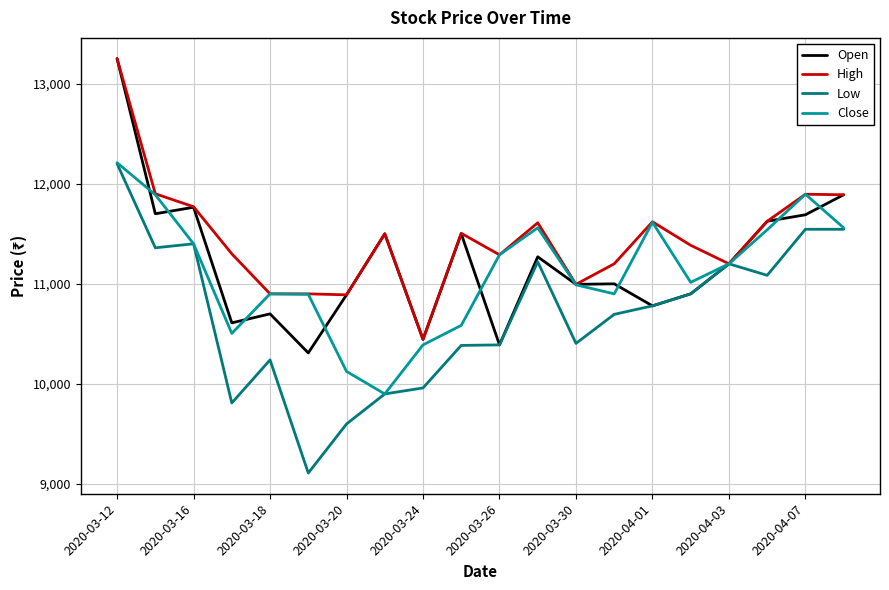

What is the greatest value displayed?

13250